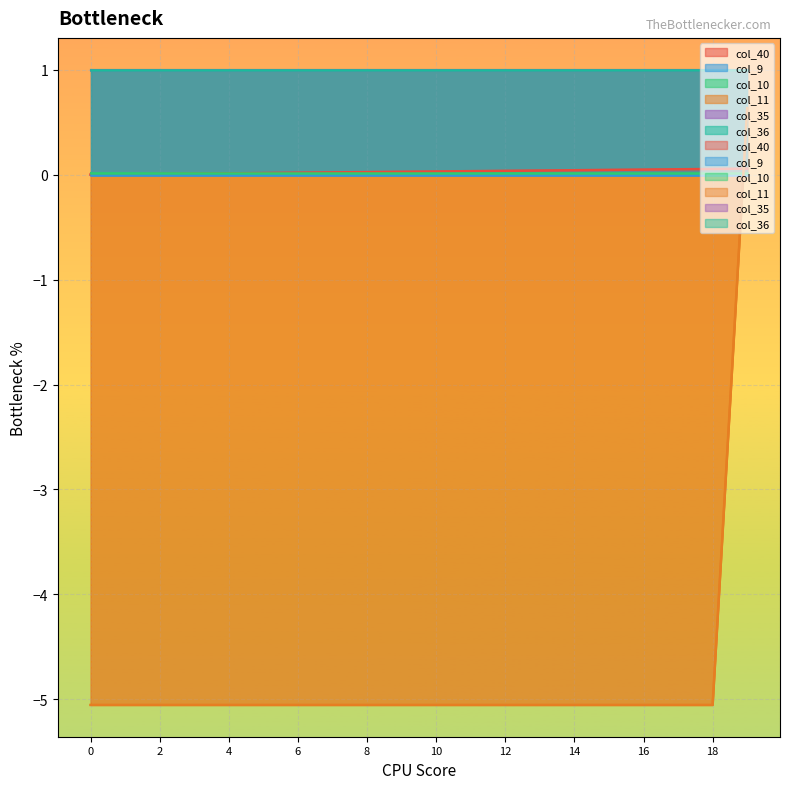

What are all the series names shown in the legend?

col_40, col_9, col_10, col_11, col_35, col_36